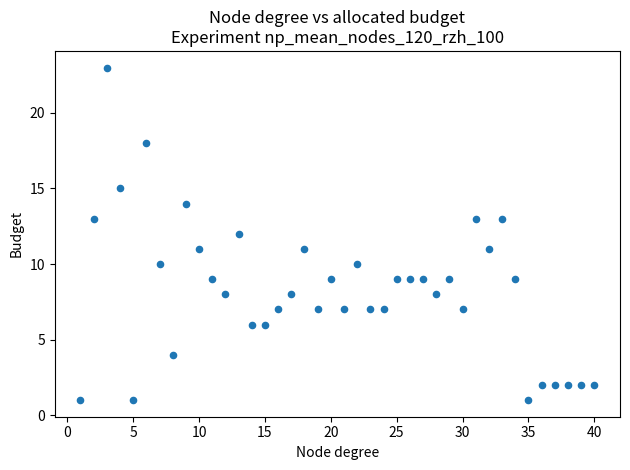

What is the range of X values (max minus min)?

39